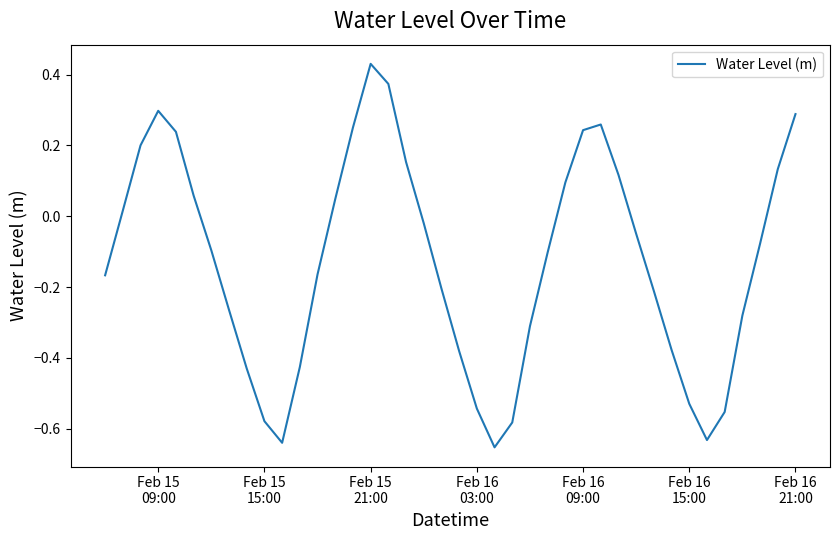

What is the difference between the maximum and minimum values?

1.1